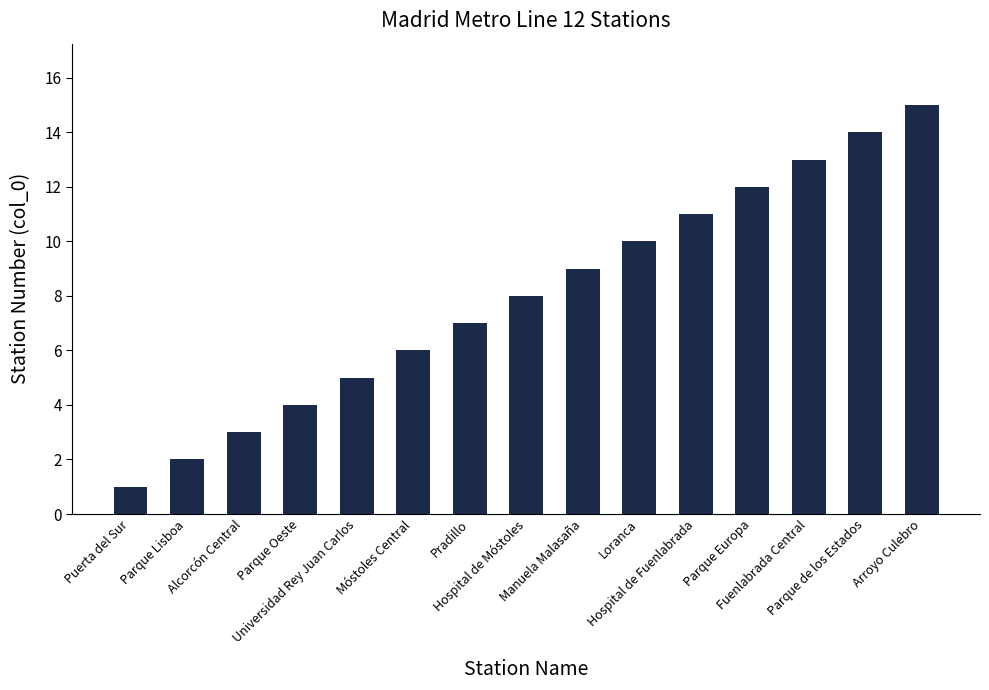

How many bars are there in total?

15